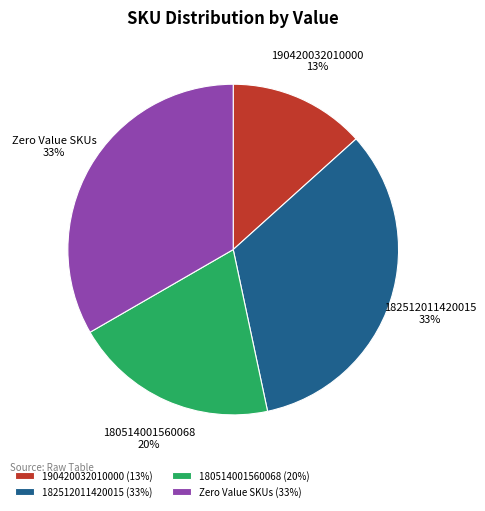

To the nearest percent, what is the difference between the largest and smallest slice percentages?

20%